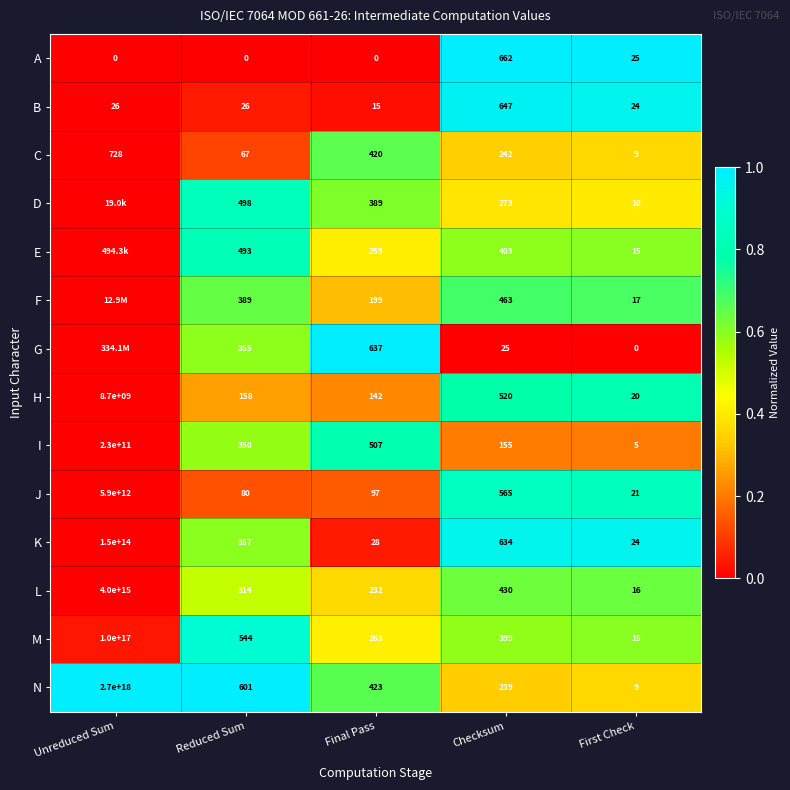

Is the value of C at First Check greater than the value of H at Unreduced Sum?

No